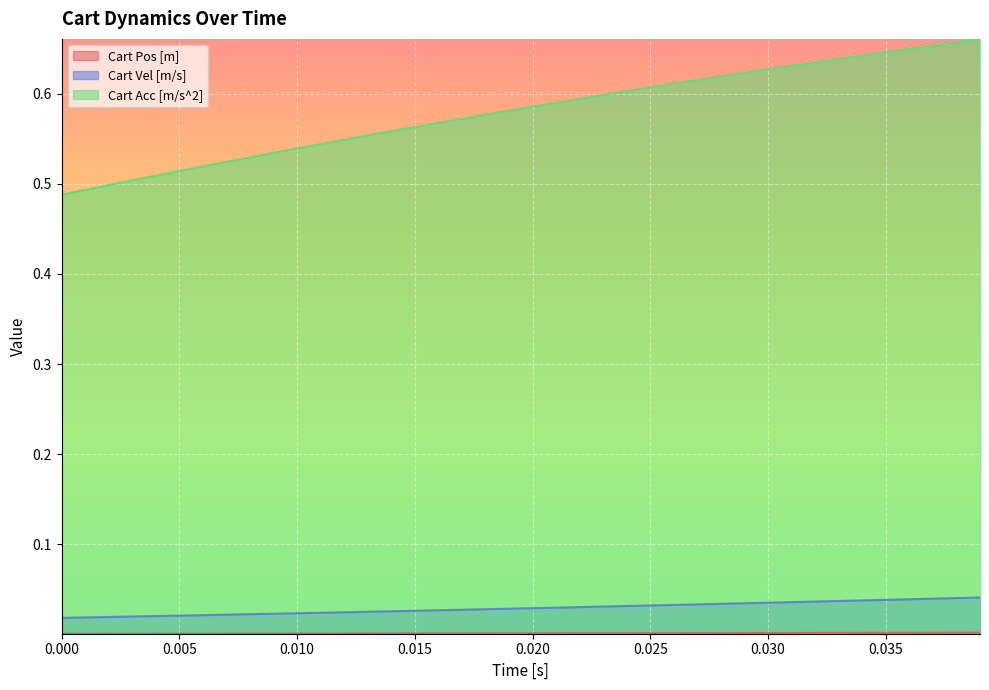

Which series has the largest range (max minus min)?

Cart Acc [m/s^2]